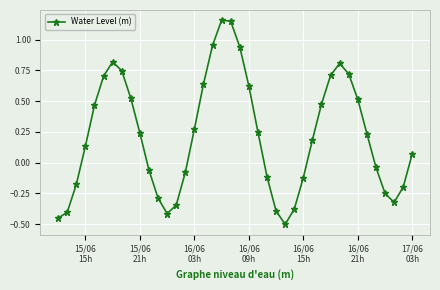

How many categories are shown in the chart?

40